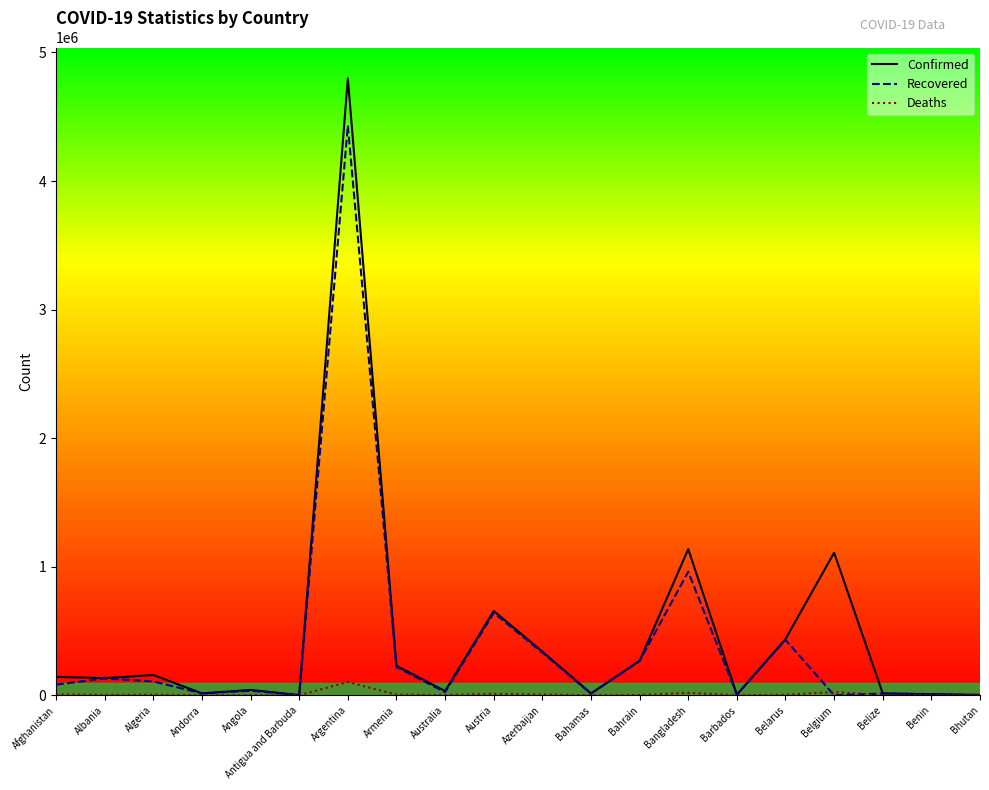

At how many categories does at least one series exceed 2656188?

1